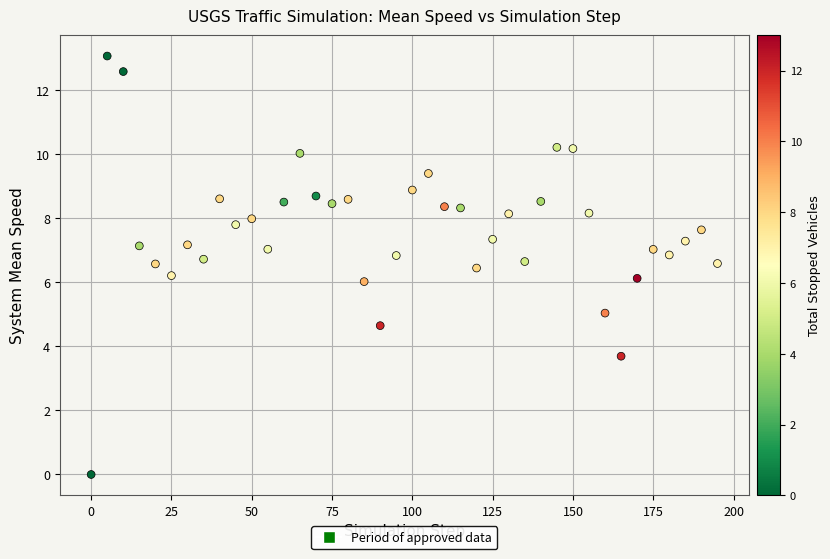

What is the range of X values (max minus min)?

195.0